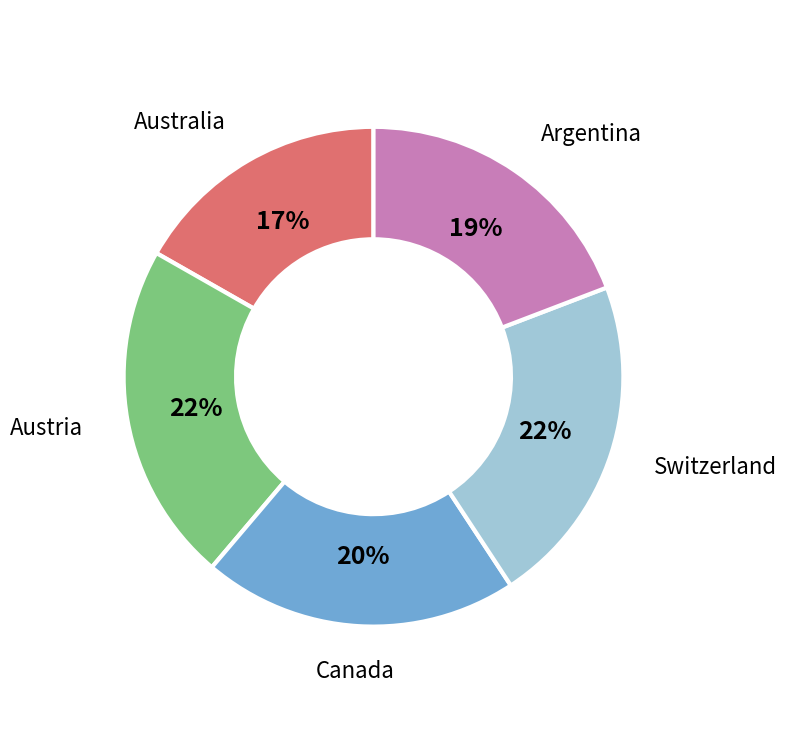

How many slices are in this pie chart?

5